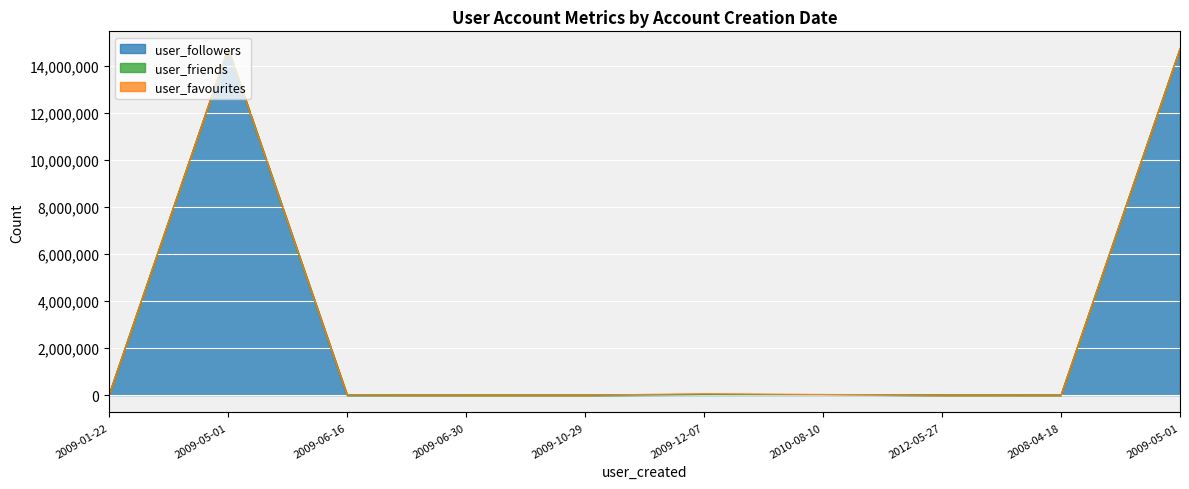

Is it true that user_friends equals 4014 at 2009-12-07?

False